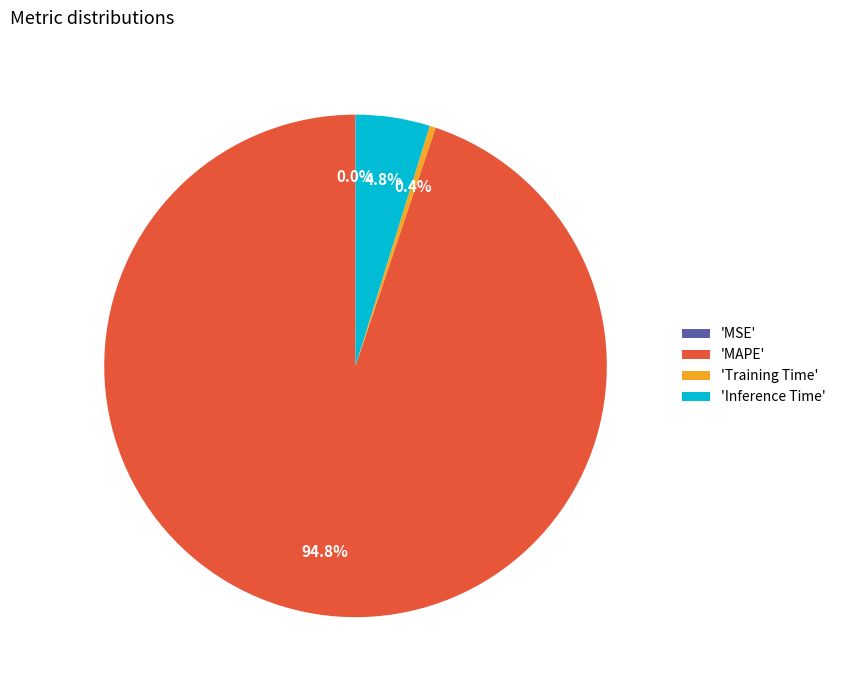

Is there any slice that represents more than half of the pie?

Yes